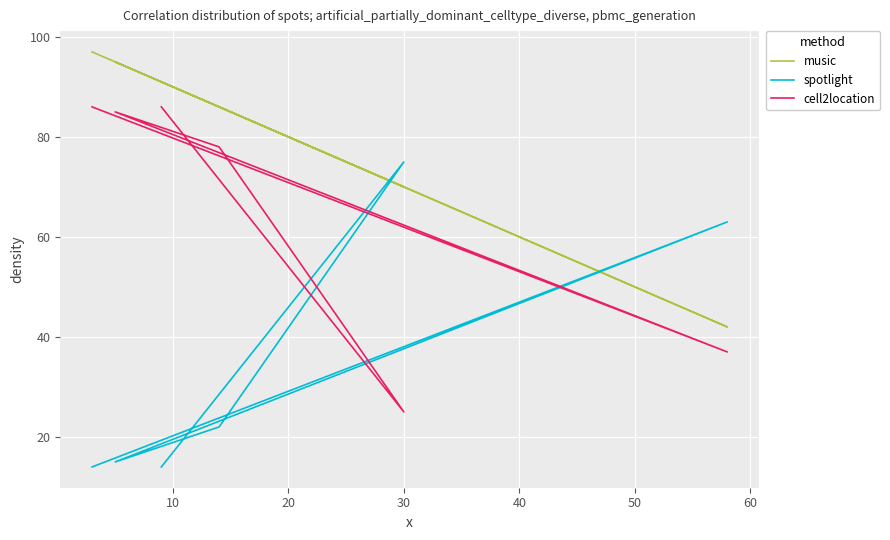

What is the difference between the maximum and minimum values in the spotlight series?

61